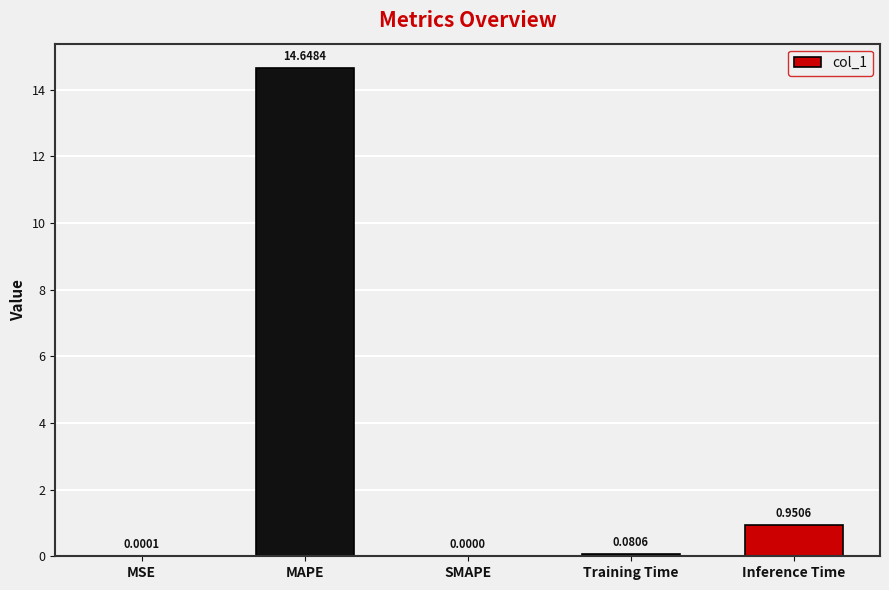

Where is the data nearest to the value 7?

Inference Time